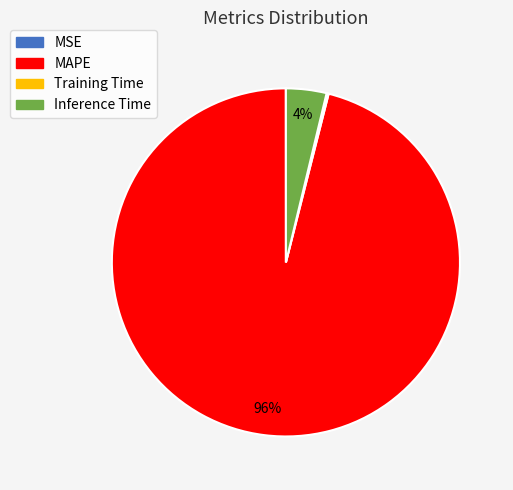

The Inference Time slice represents 14% of the pie. True or false?

False